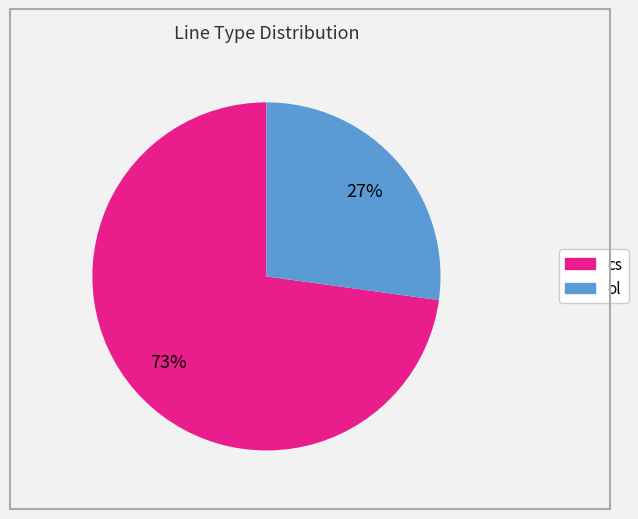

What is the smallest slice in the pie chart?

ol